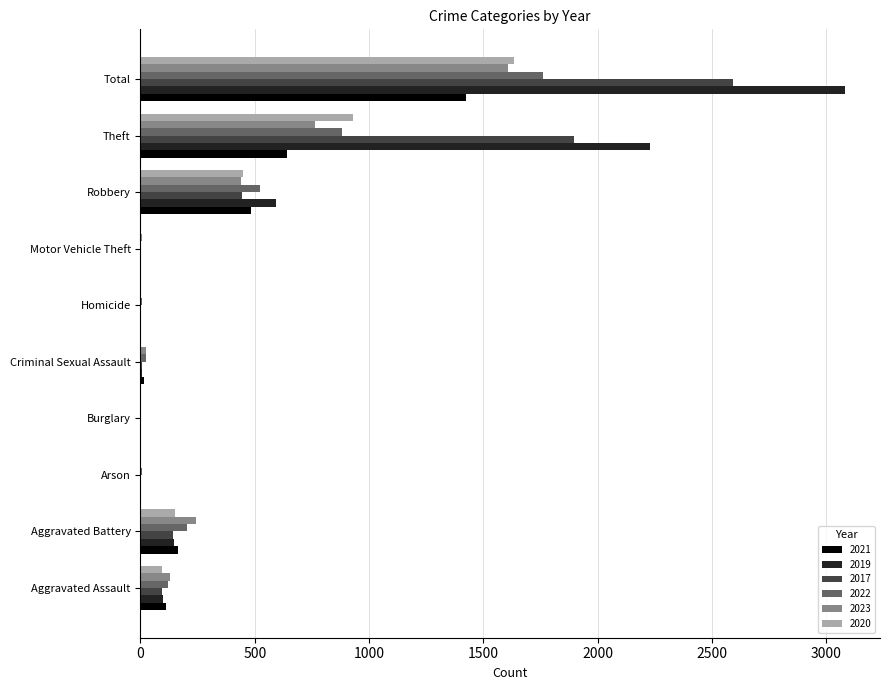

How many categories are shown in the chart?

10